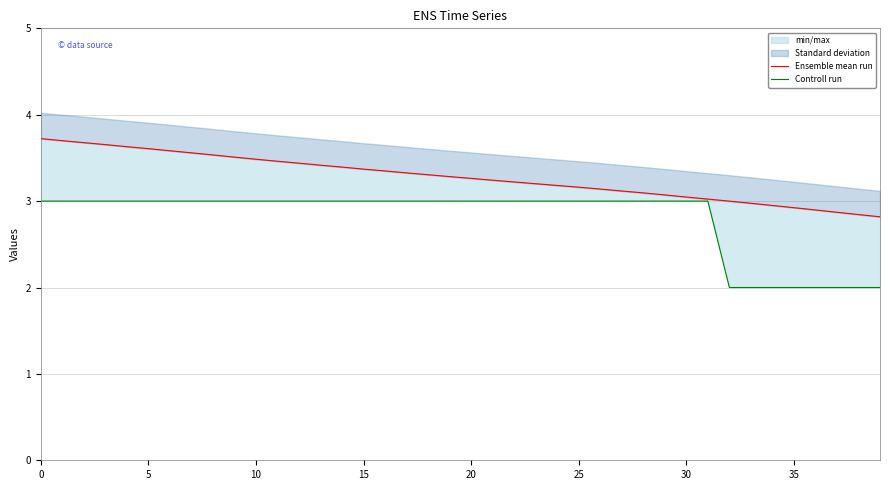

Is this an area chart (filled region under the line)?

No